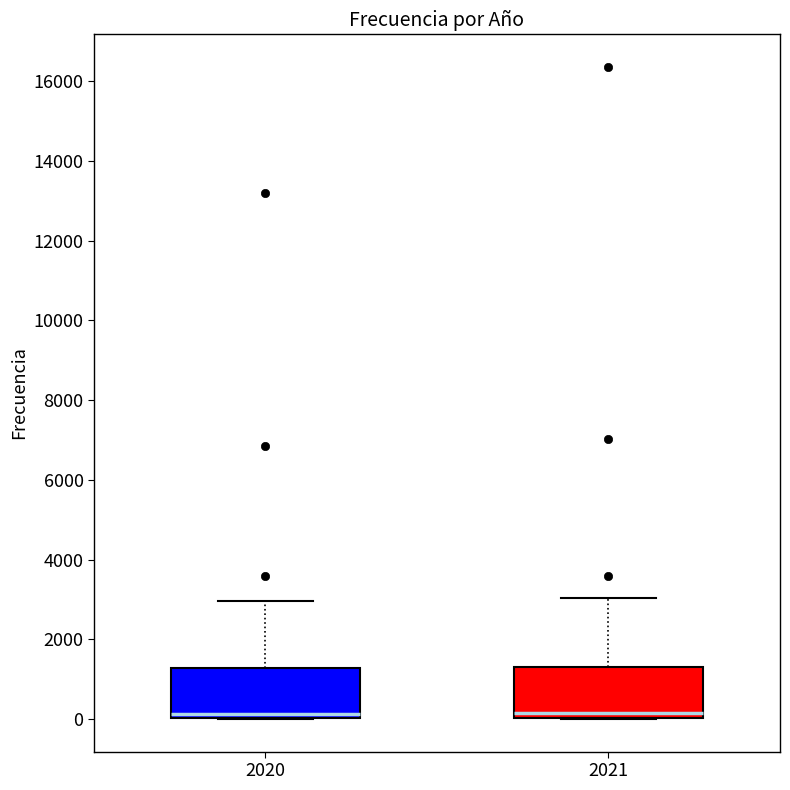

Reading left to right, read every box against the y-axis: the position of its median line, the range the box covers, and the ends of its whiskers. The values are not printed on the chart, so give them approximately, as read against the axis.

2020: median 200, box 0 to 1200, whiskers 0 to 3000
2021: median 200, box 0 to 1400, whiskers 0 to 3000